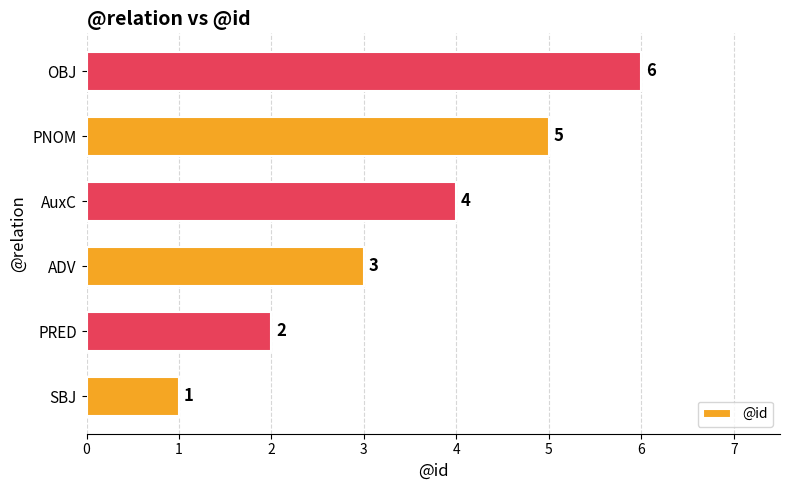

Rank the categories by value from lowest to highest.

SBJ, PRED, ADV, AuxC, PNOM, OBJ